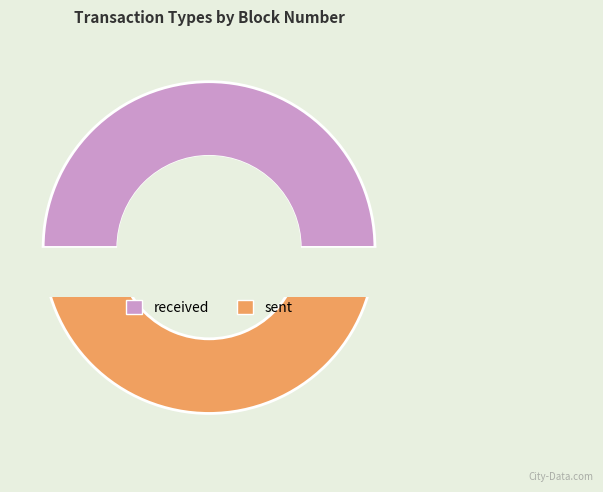

What percentage do received and sent together represent?

100.0%